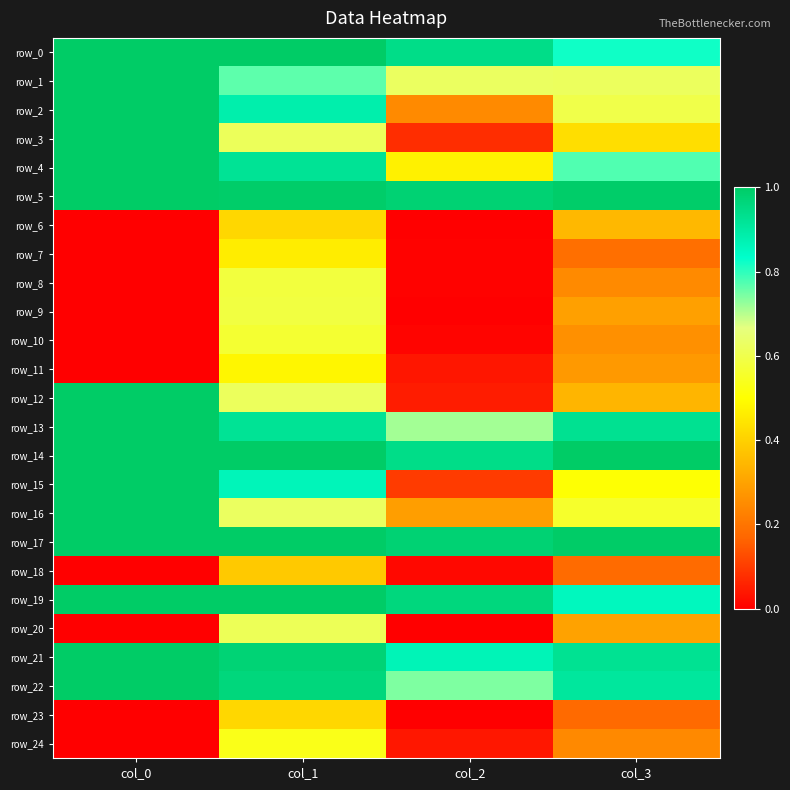

Reading left to right, list all the values displayed in this chart.

row_0: 1.0	1.0	0.9	0.8
row_1: 1.0	0.8	0.6	0.6
row_2: 1.0	0.9	0.2	0.6
row_3: 1.0	0.6	0.1	0.4
row_4: 1.0	0.9	0.5	0.8
row_5: 1.0	1.0	1.0	1.0
row_6: 0.0	0.4	0.0	0.3
row_7: 0.0	0.5	0.0	0.2
row_8: 0.0	0.6	0.0	0.2
row_9: 0.0	0.6	0.0	0.3
row_10: 0.0	0.6	0.0	0.3
row_11: 0.0	0.5	0.0	0.3
row_12: 1.0	0.6	0.0	0.3
row_13: 1.0	0.9	0.7	0.9
row_14: 1.0	1.0	0.9	1.0
row_15: 1.0	0.9	0.1	0.5
row_16: 1.0	0.6	0.3	0.6
row_17: 1.0	1.0	1.0	1.0
row_18: 0.0	0.4	0.0	0.2
row_19: 1.0	1.0	1.0	0.9
row_20: 0.0	0.6	0.0	0.3
row_21: 1.0	1.0	0.9	0.9
row_22: 1.0	1.0	0.7	0.9
row_23: 0.0	0.4	0.0	0.2
row_24: 0.0	0.5	0.0	0.2